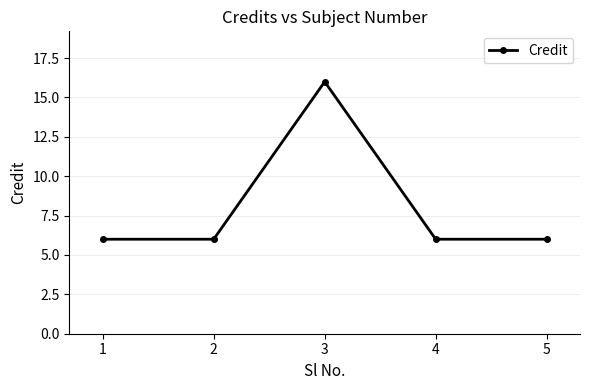

True or false: there are more than 2 points higher than both neighbors.

False